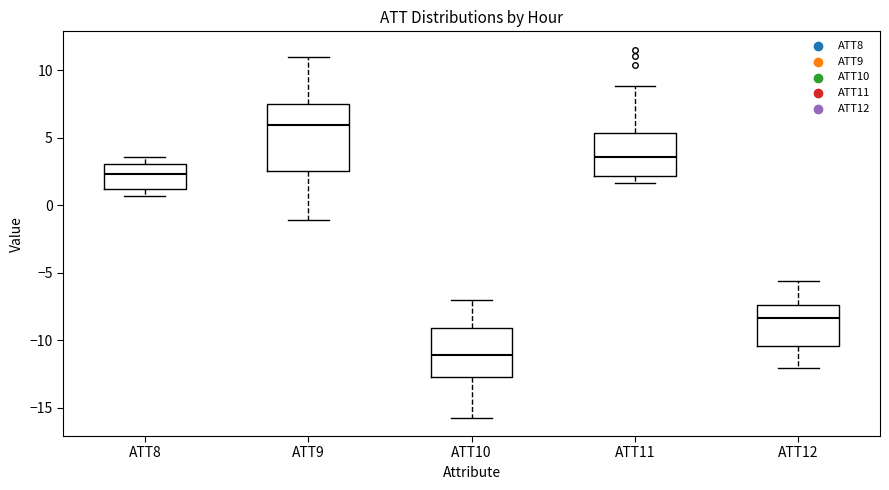

Reading left to right, transcribe this box plot: for each box, give where its median line is, the range the box spans, and where its two whiskers end, as read against the y-axis. The values are not printed on the chart, so give them approximately, as read against the axis.

ATT8: median 2.5, box 1.0 to 3.0, whiskers 0.5 to 3.5
ATT9: median 6.0, box 2.5 to 7.5, whiskers -1.0 to 11.0
ATT10: median -11.0, box -12.5 to -9.0, whiskers -15.5 to -7.0
ATT11: median 3.5, box 2.0 to 5.5, whiskers 1.5 to 9.0
ATT12: median -8.5, box -10.5 to -7.5, whiskers -12.0 to -5.5